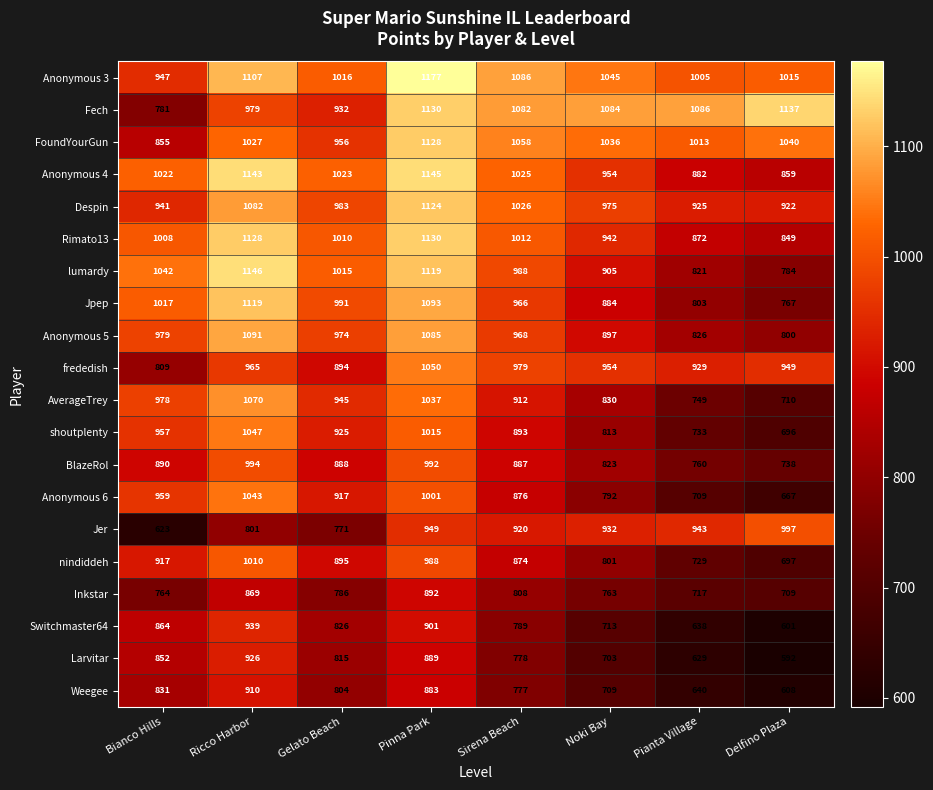

Is it true that Inkstar equals 808 at Sirena Beach?

True